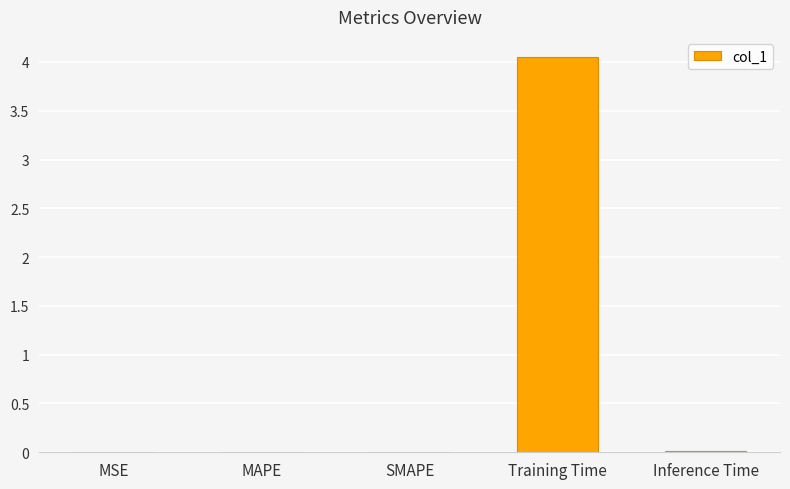

Which category has the highest value across all series?

Training Time